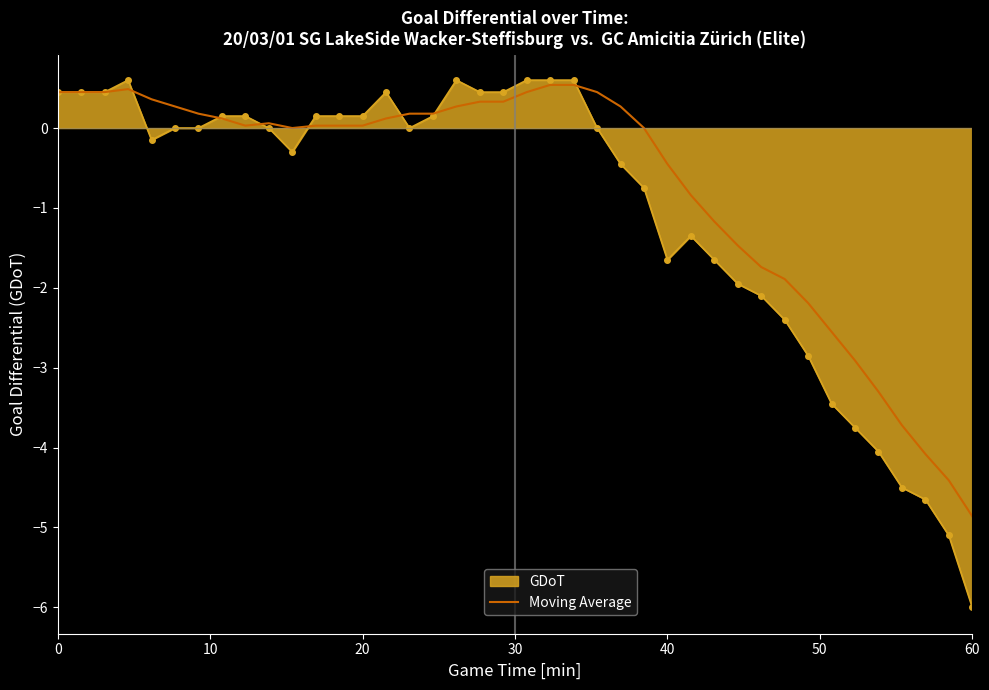

What is the maximum value for GDoT?

0.6